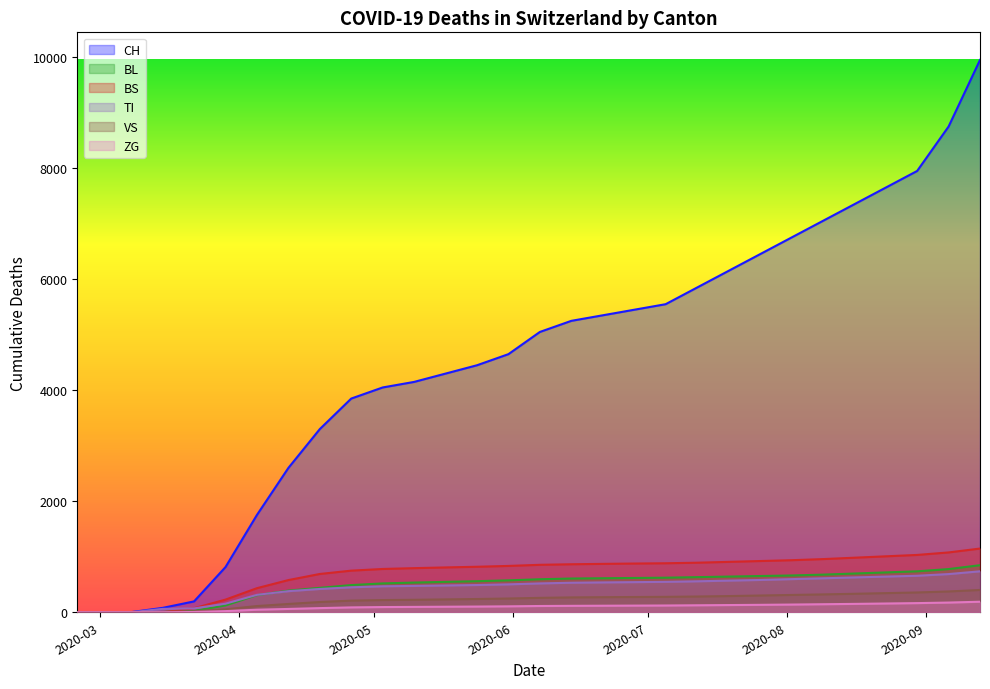

What is the label of the 15th point from the left?

2020-05-31